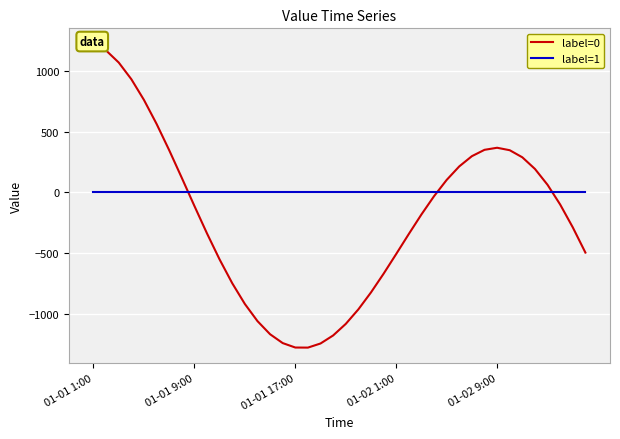

Which series ends up on top after the final intersection of label=0 and label=1?

label=1